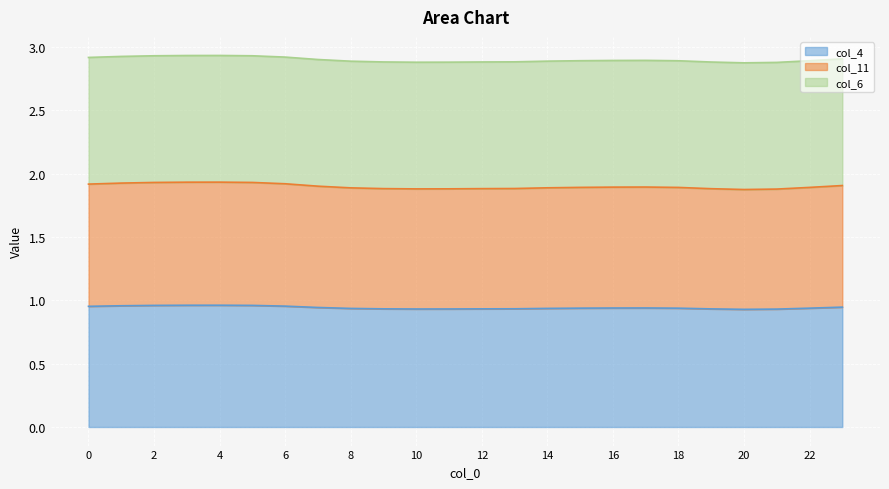

In col_11, how many points are lower than both neighbors (excluding endpoints)?

2